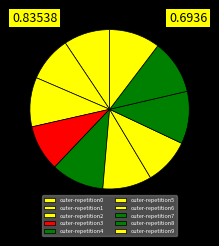

Count the number of slices in the pie.

10